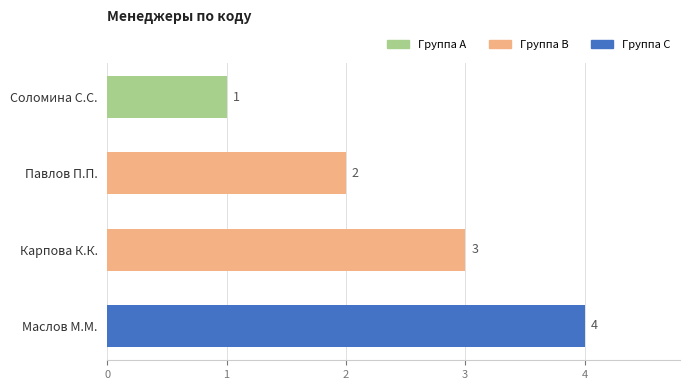

List the labels in order of value, smallest first.

Соломина С.С., Павлов П.П., Карпова К.К., Маслов М.М.